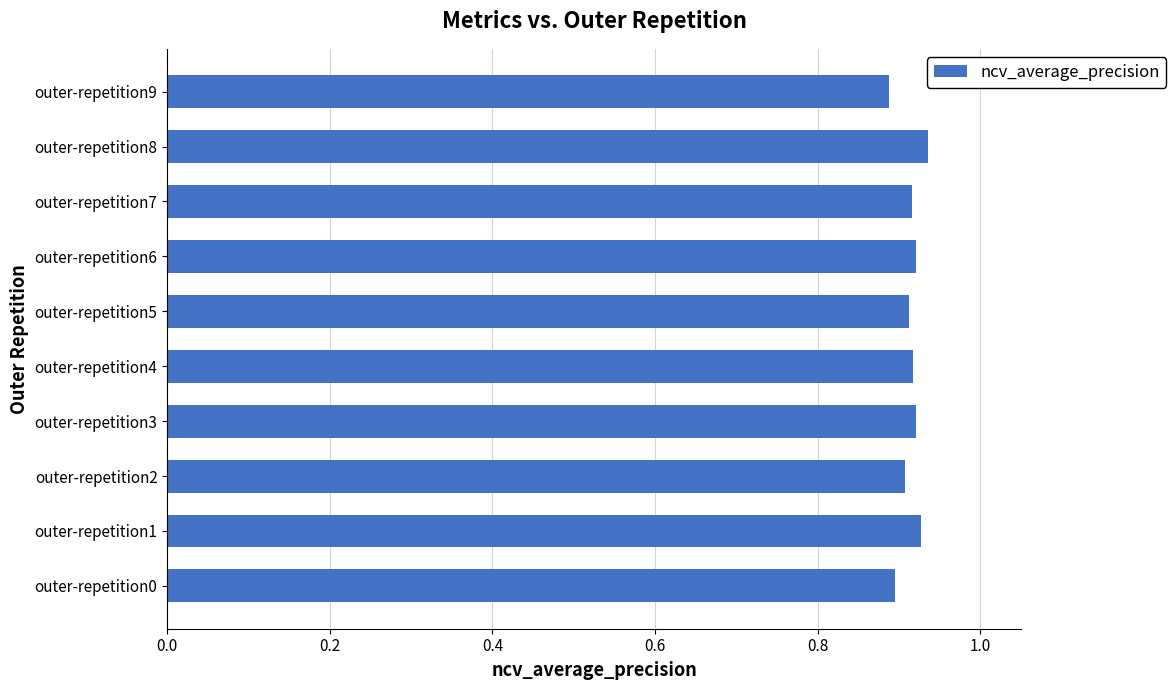

How many values are between 0 and 1?

10